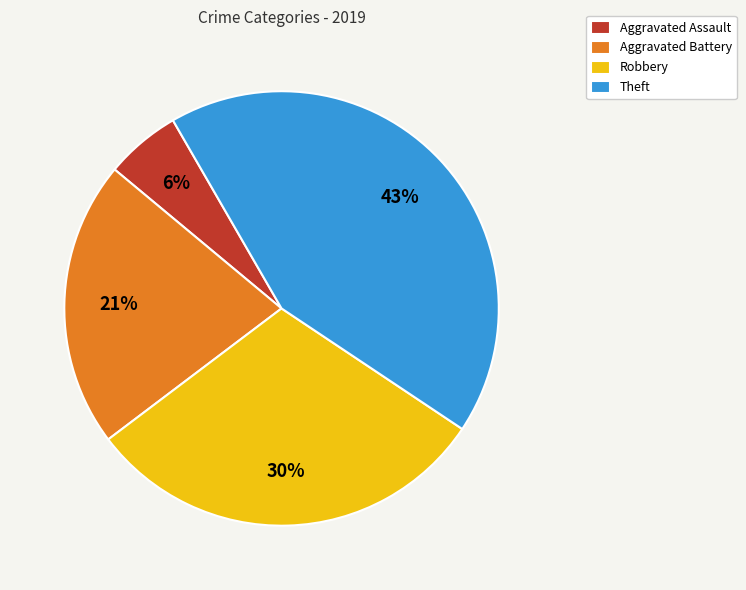

To the nearest percent, what percentage of the pie is Aggravated Battery?

21%